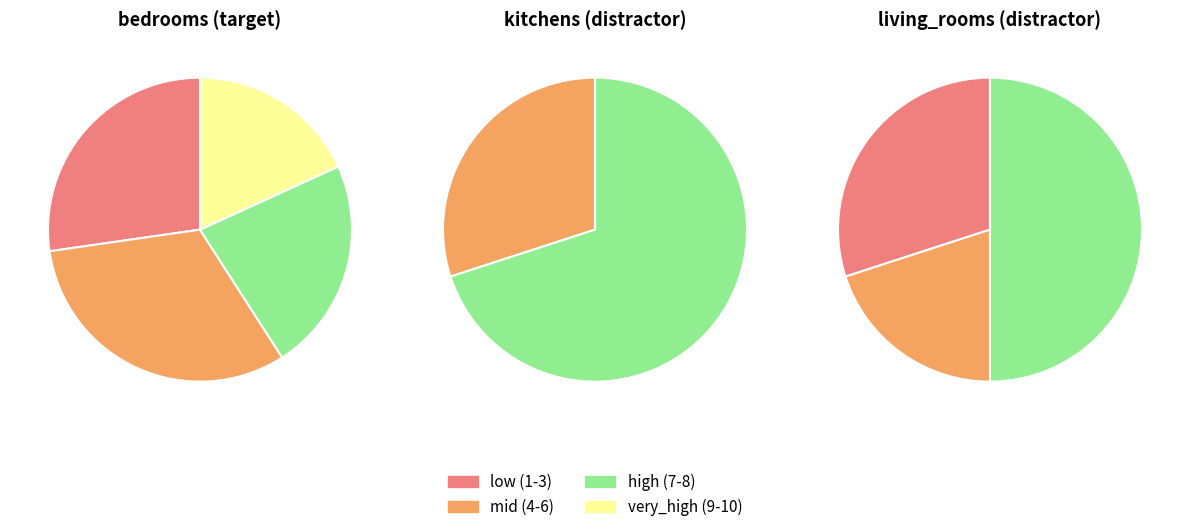

Combined, what portion of the pie is kitchens and bedrooms?

75.0%